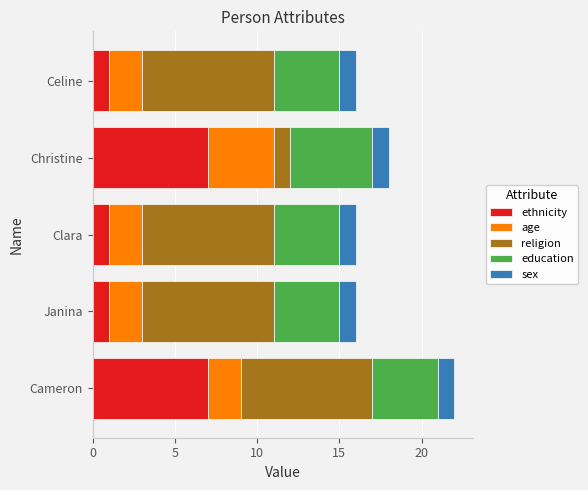

The ethnicity series shows 11 at Christine. True or false?

False